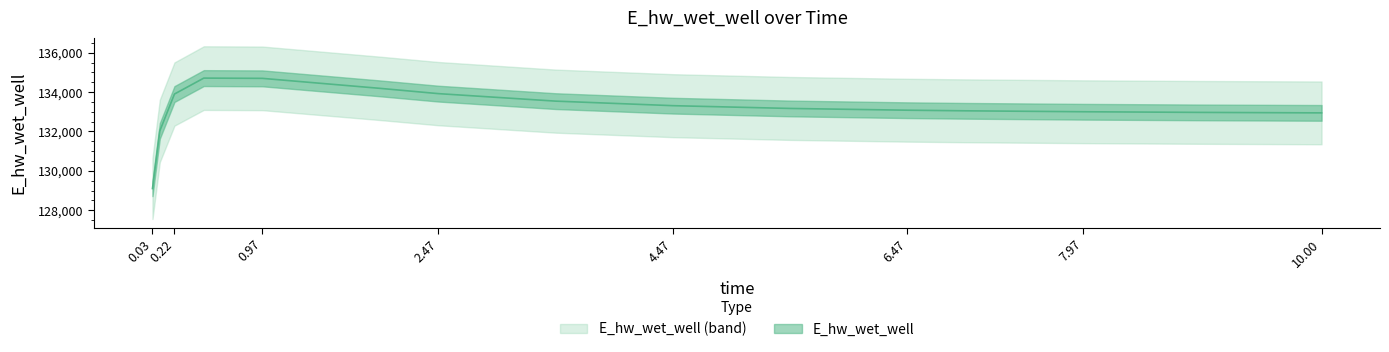

How many points are higher than both their immediate neighbors (excluding endpoints)?

1